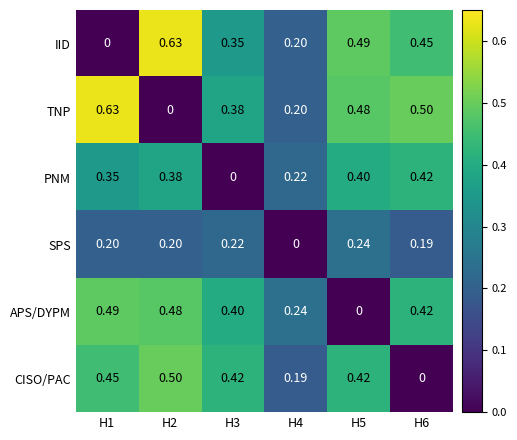

Which series has the largest total across all categories?

TNP